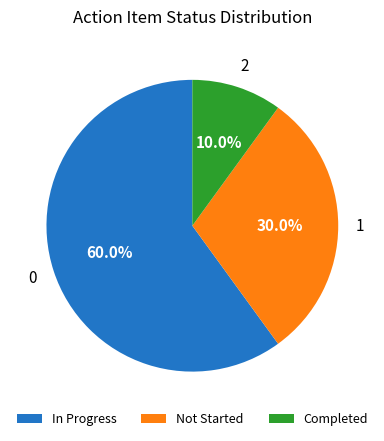

Which has a higher value, In Progress or Completed?

In Progress